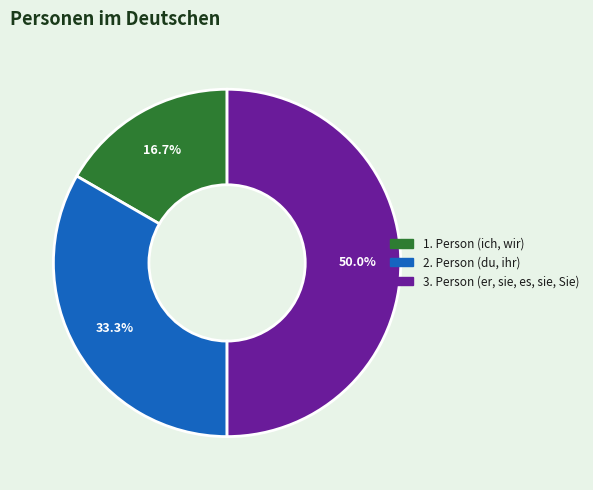

How many slices are in this pie chart?

3